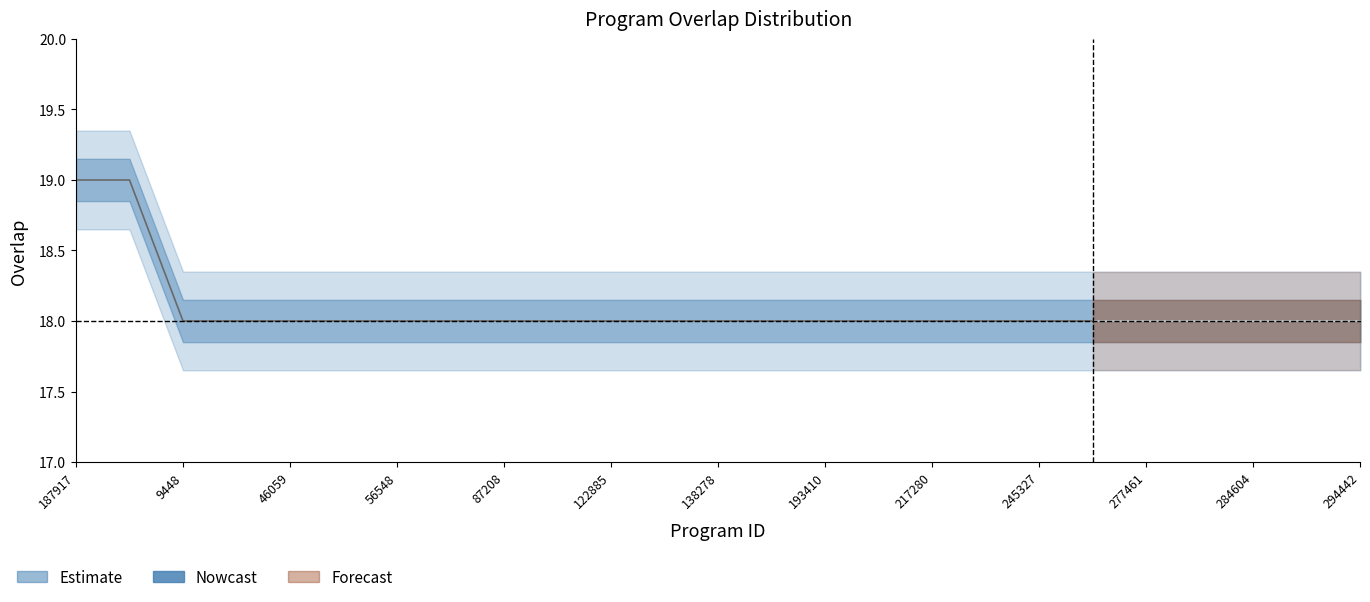

Count the values in the range 18 to 19.

25